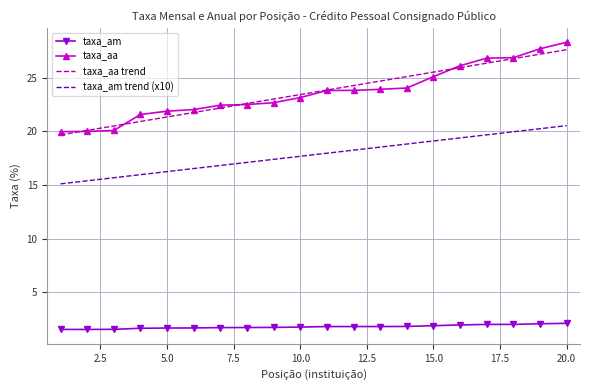

What is the highest value of the taxa_aa series?

28.3